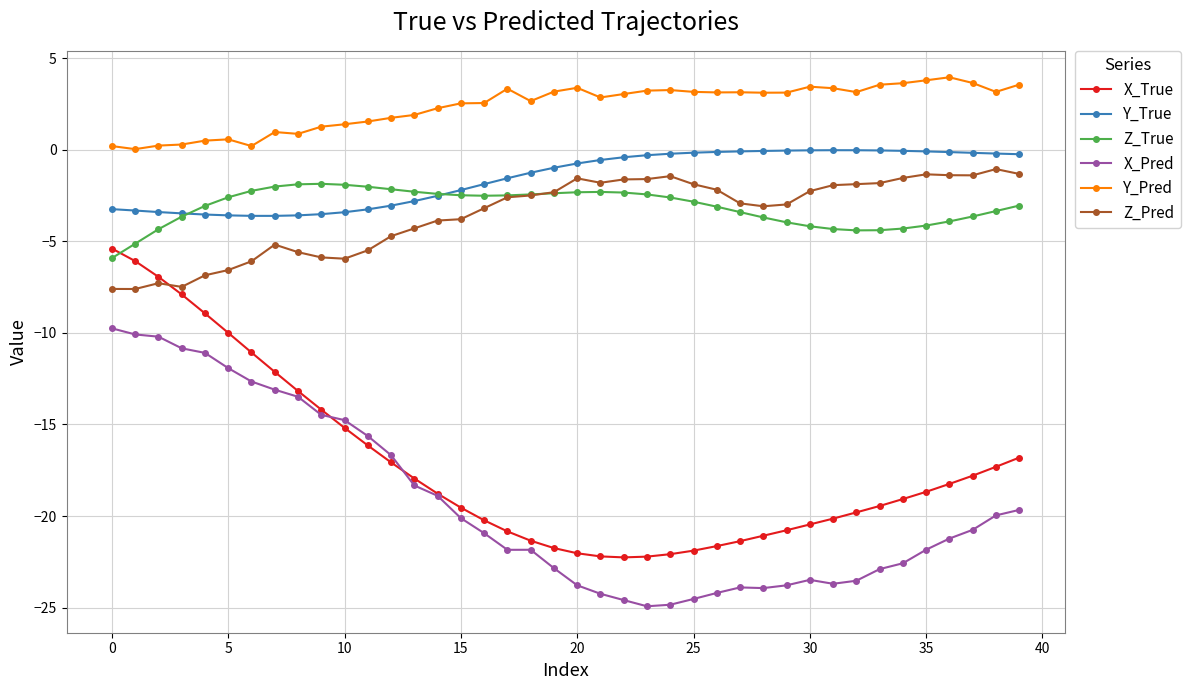

Which series has the largest total across all categories?

Y_Pred